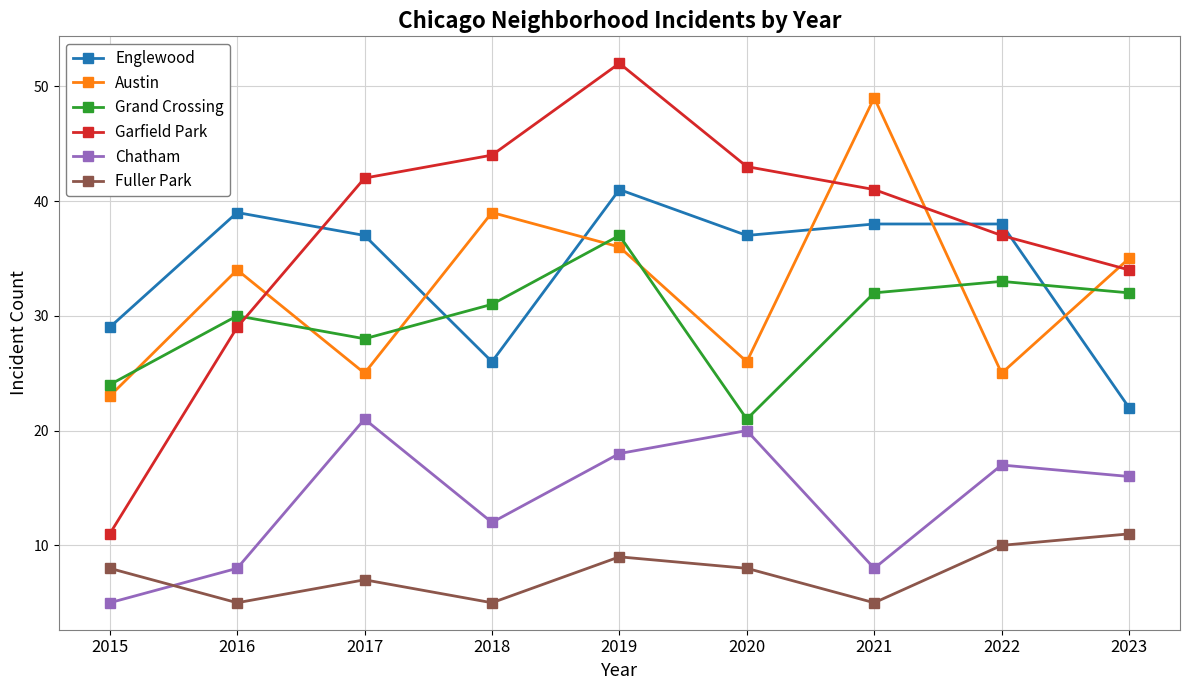

At which category does the chart reach its peak across all series?

2019